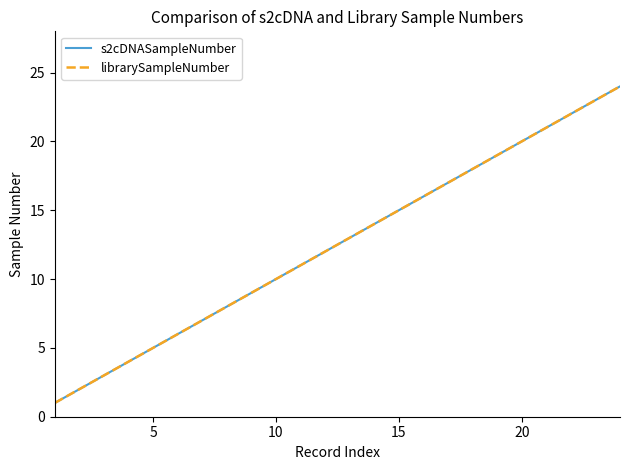

List the series in order of their peak value, lowest first.

s2cDNASampleNumber, librarySampleNumber